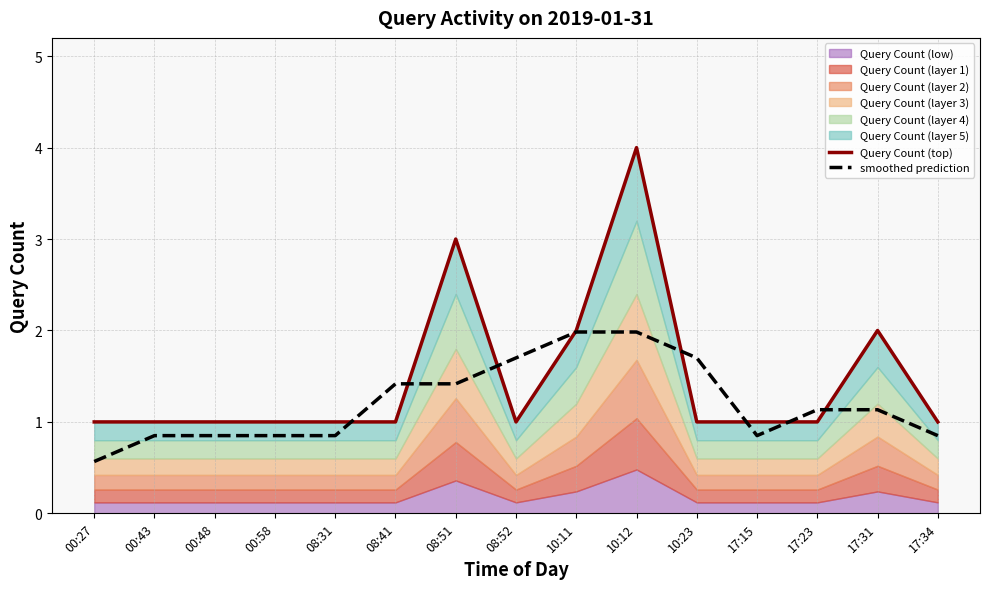

True or false: Query Count (top) and smoothed prediction intersect in this chart.

True